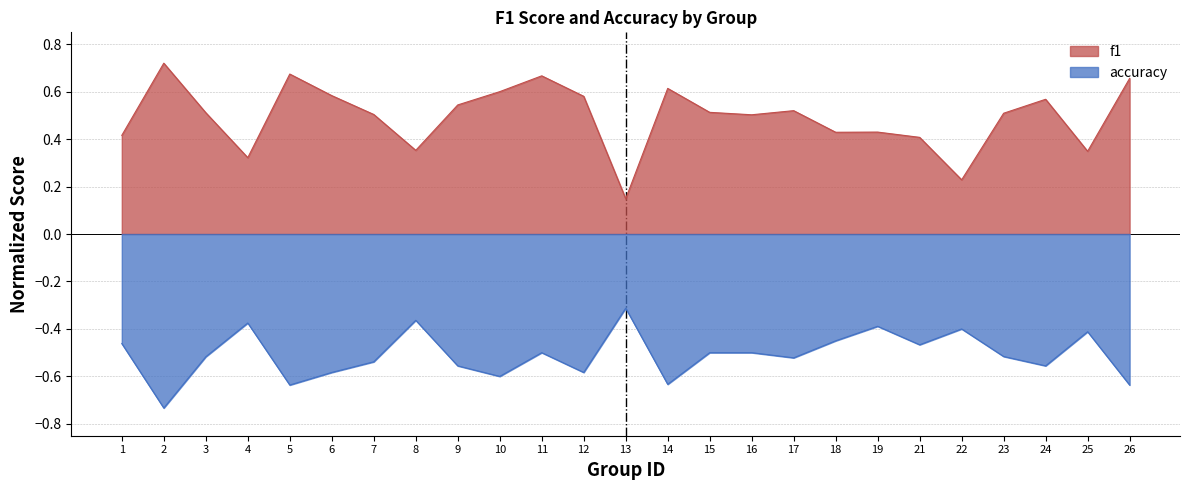

True or false: accuracy and f1 intersect in this chart.

False